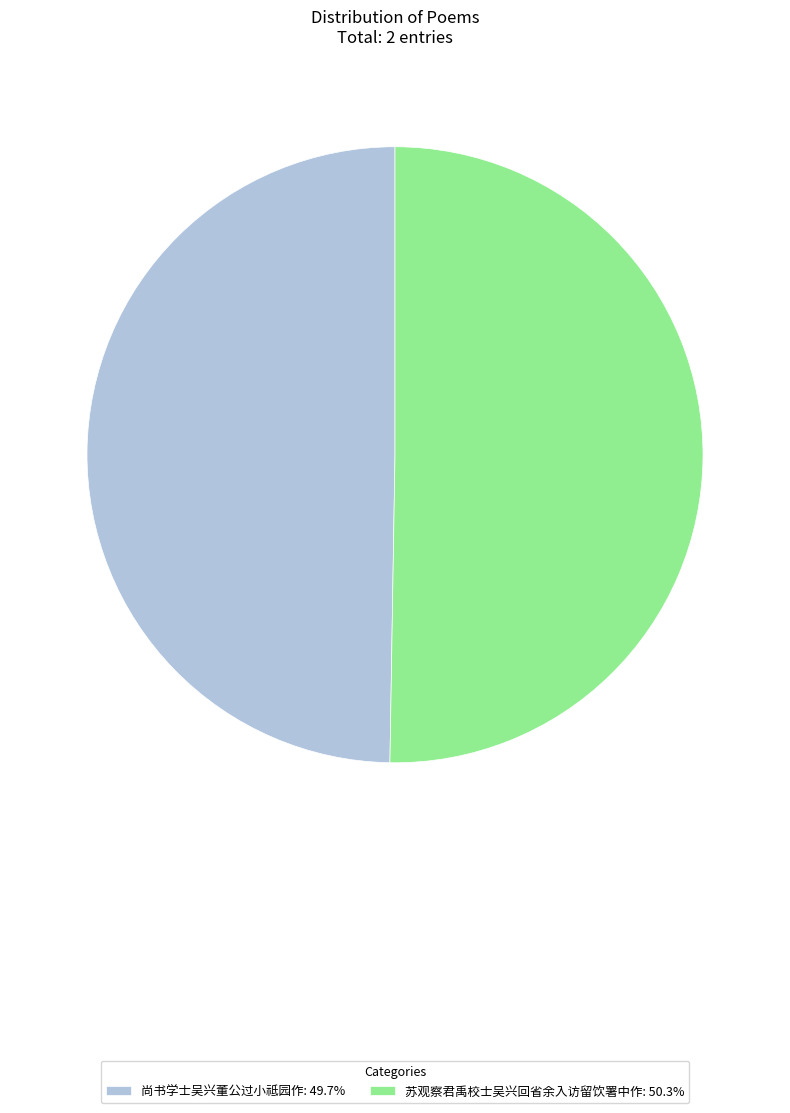

What is the largest slice in the pie chart?

苏观察君禹校士吴兴回省余入访留饮署中作